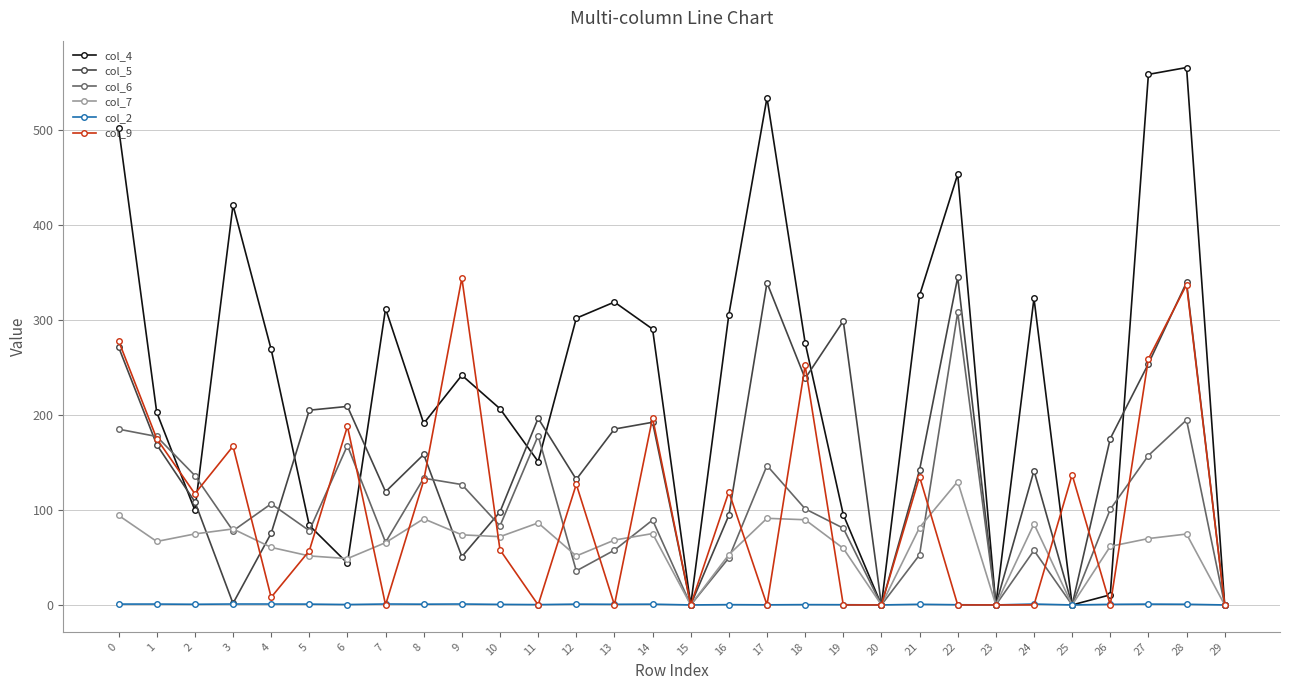

Which series has the largest range (max minus min)?

col_4